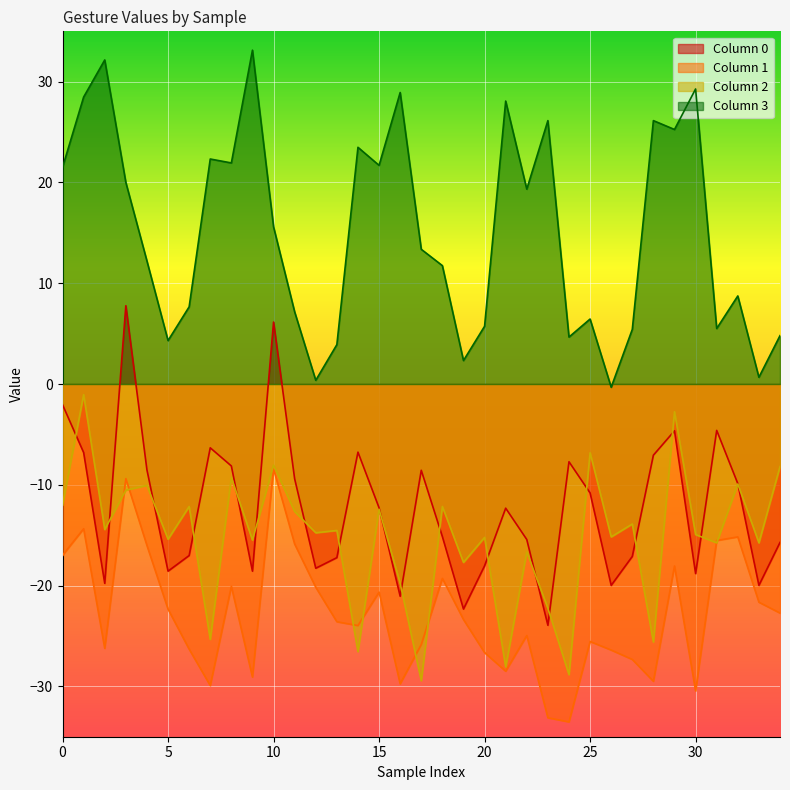

True or false: 0 has a value of -4.6 at 31.

True